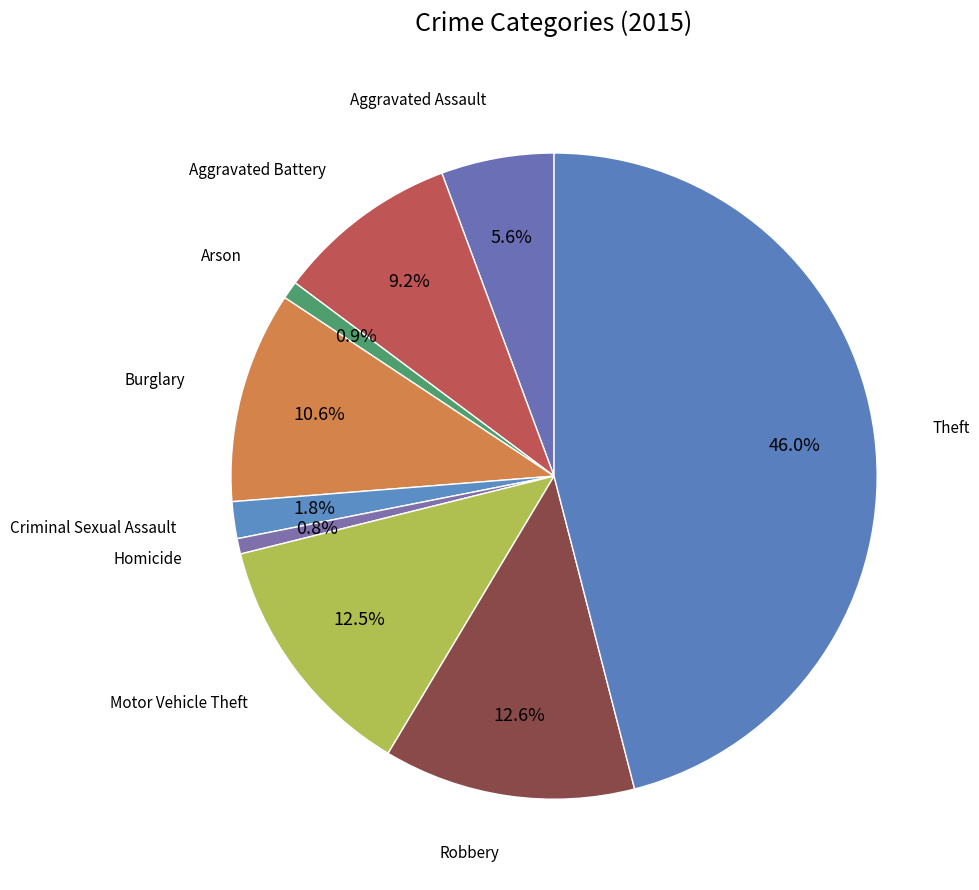

How many segments does this pie chart have?

9